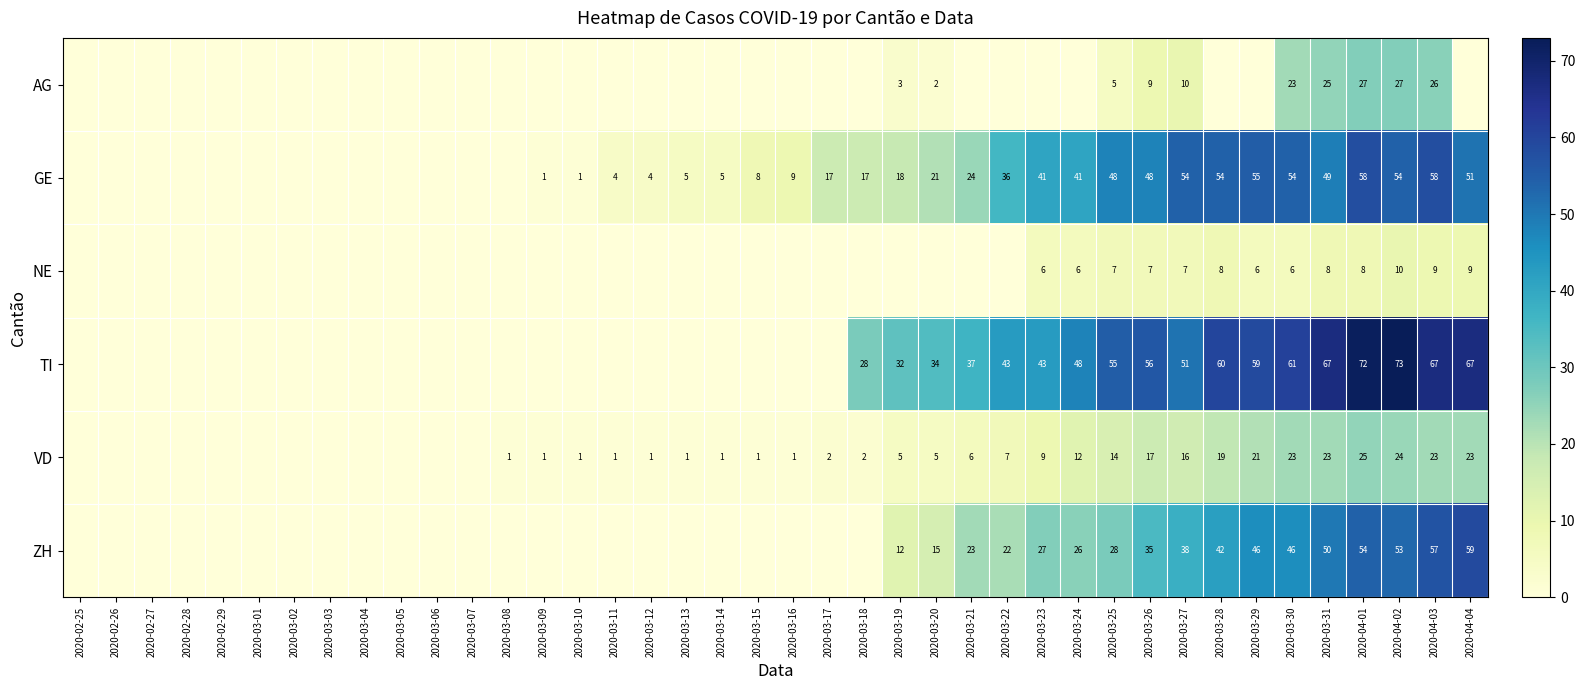

What is the difference between the GE values at 2020-03-18 and 2020-04-04?

34